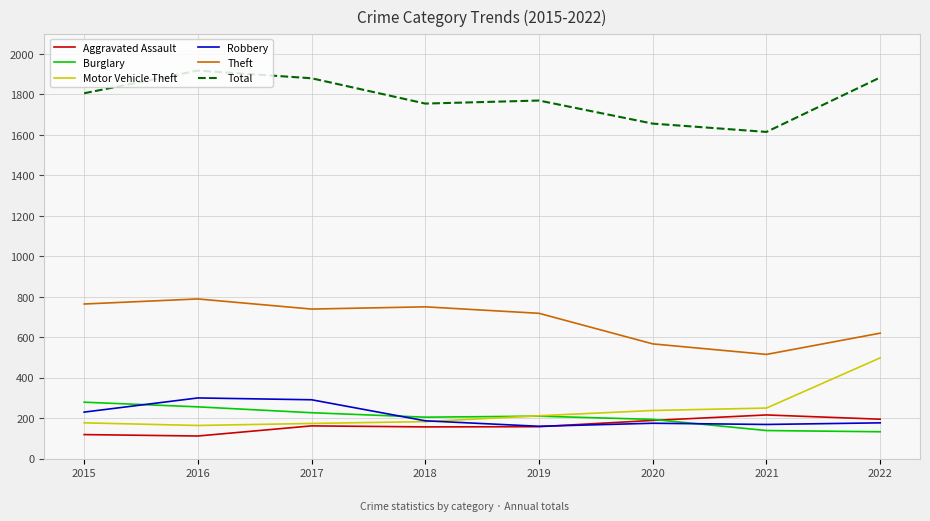

What is the sum of all Theft values?

5462